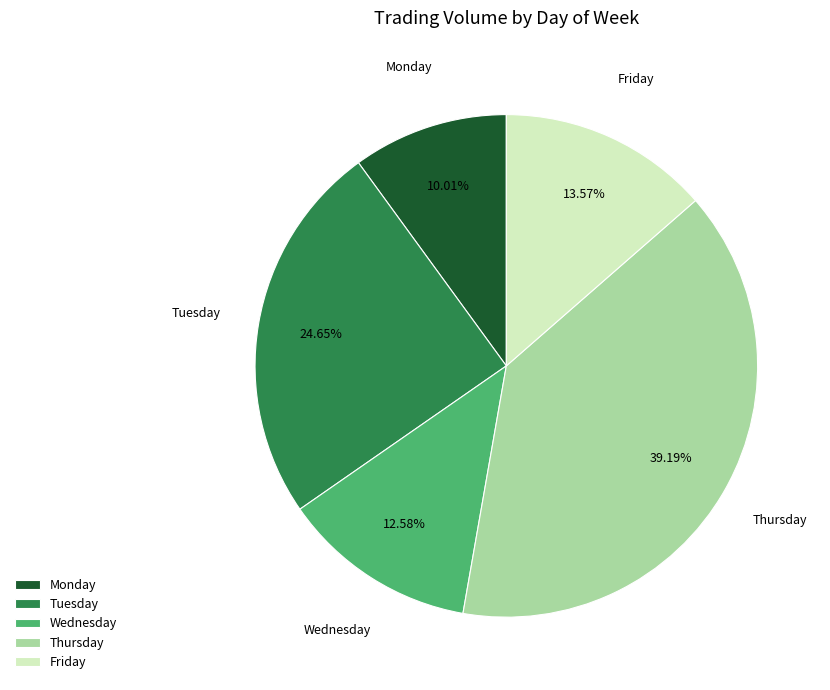

Is there any slice that represents more than half of the pie?

No